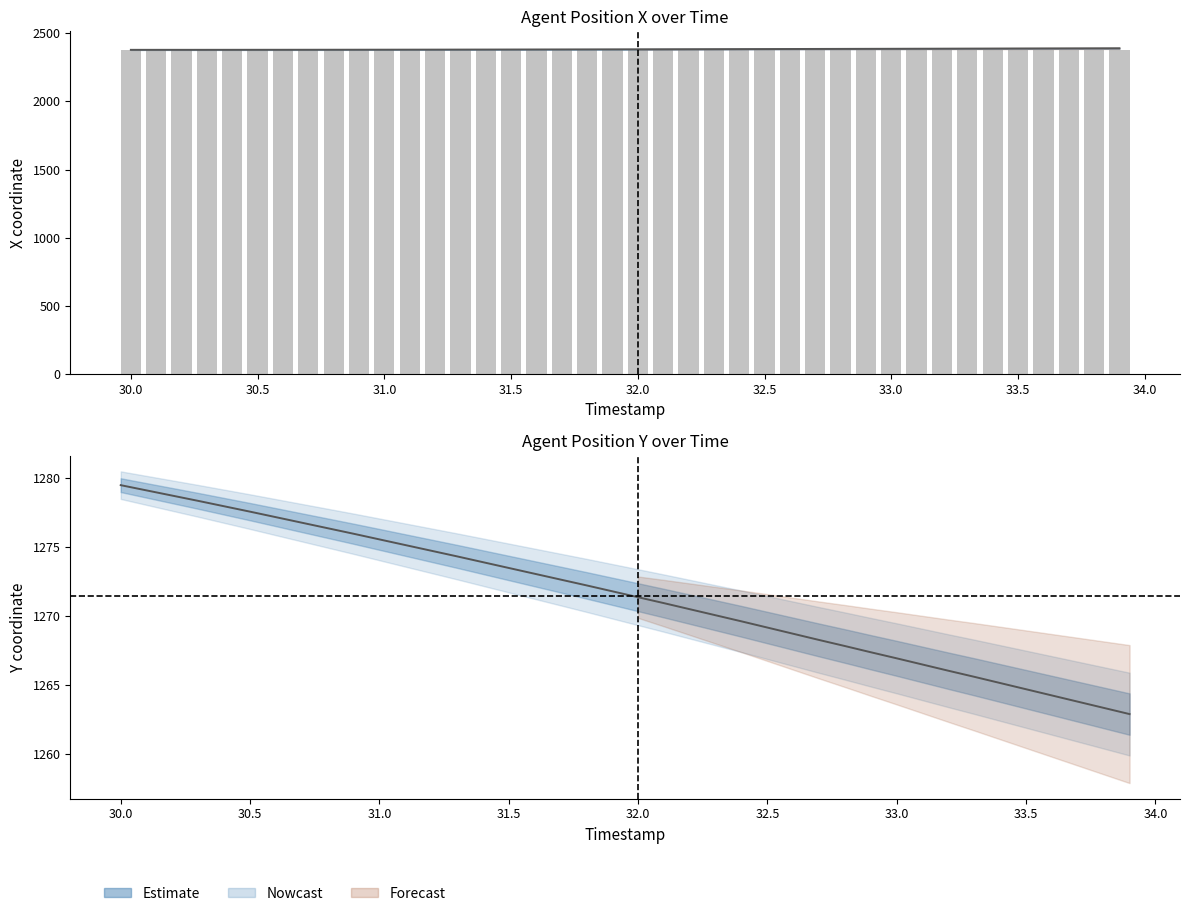

What position from the left is 31.5?

16